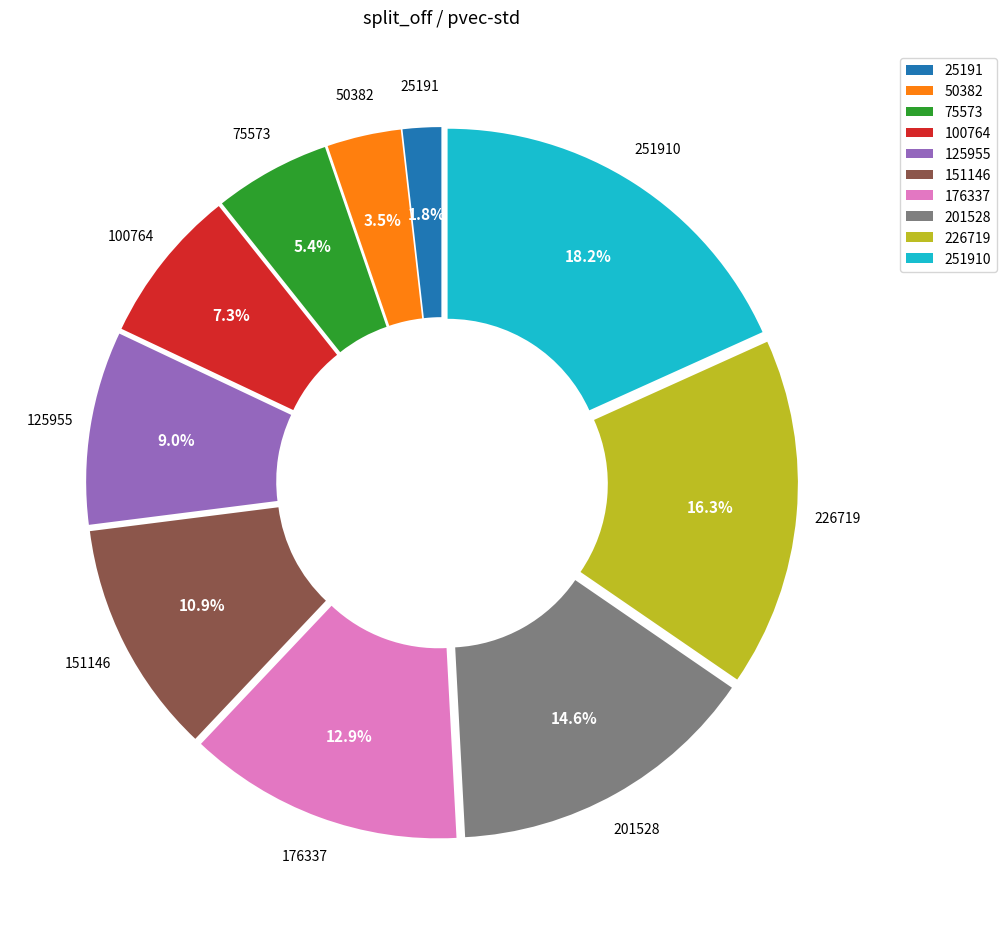

Which category has the smallest portion of the pie?

25191